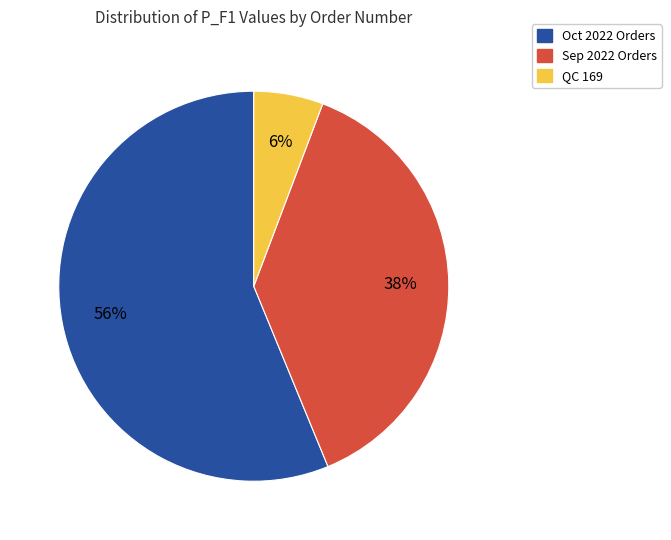

To the nearest percent, what is the average slice percentage?

33%